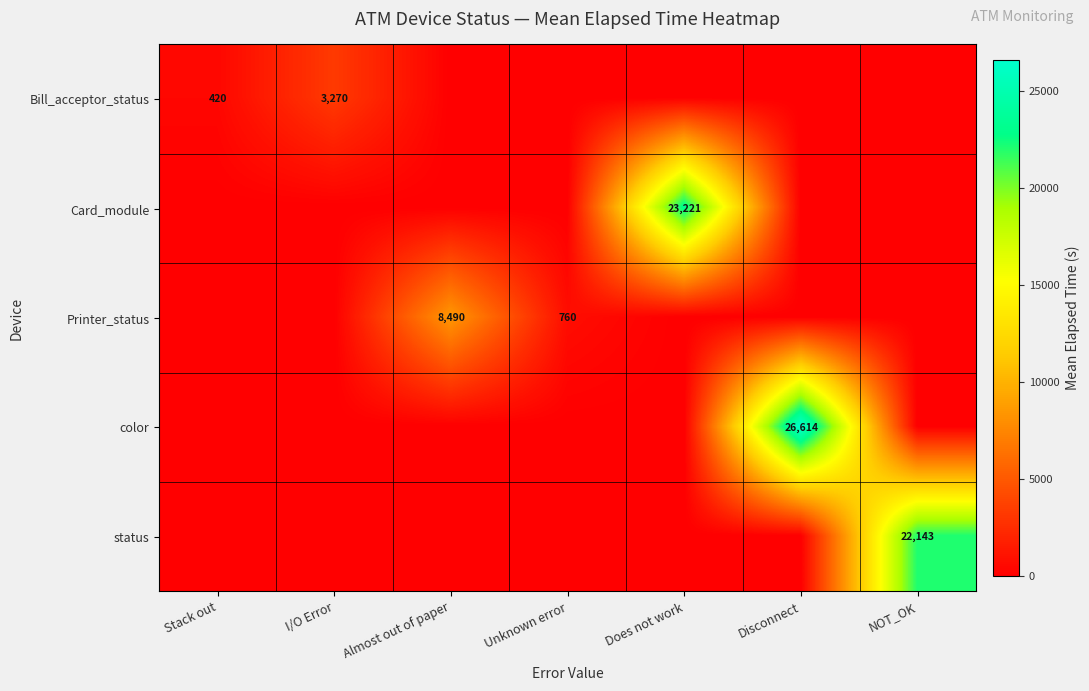

True or false: color has a value of 35158 at Disconnect.

False